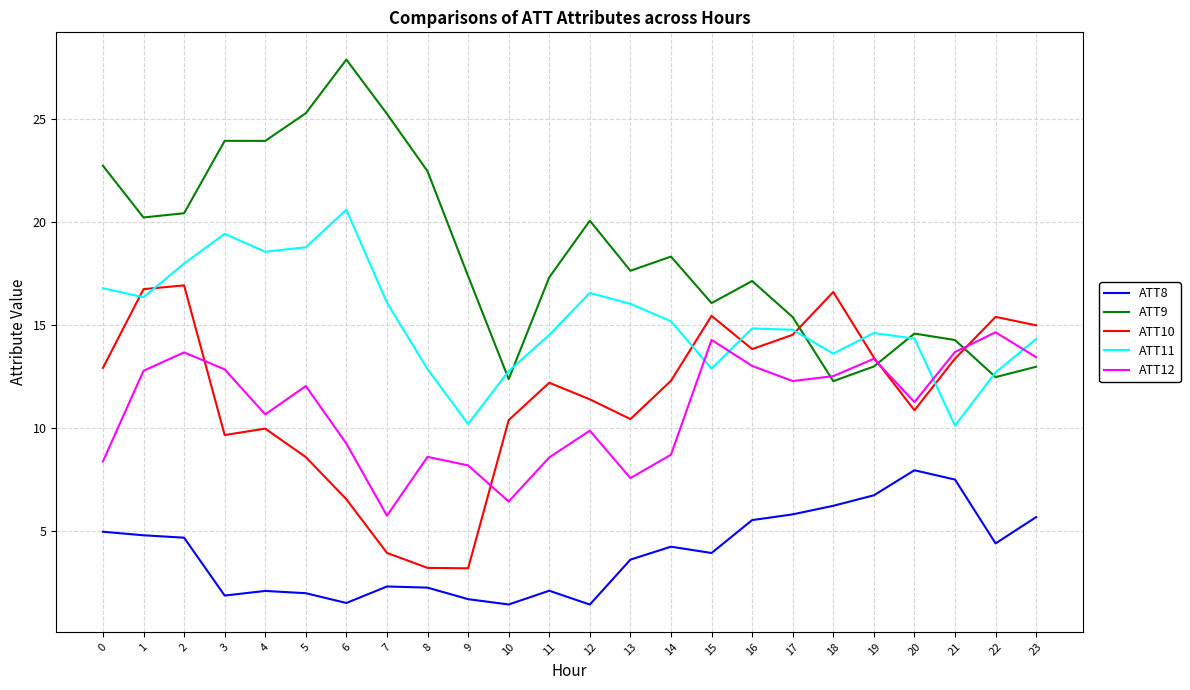

Where is ATT10 nearest to the value 10?

4